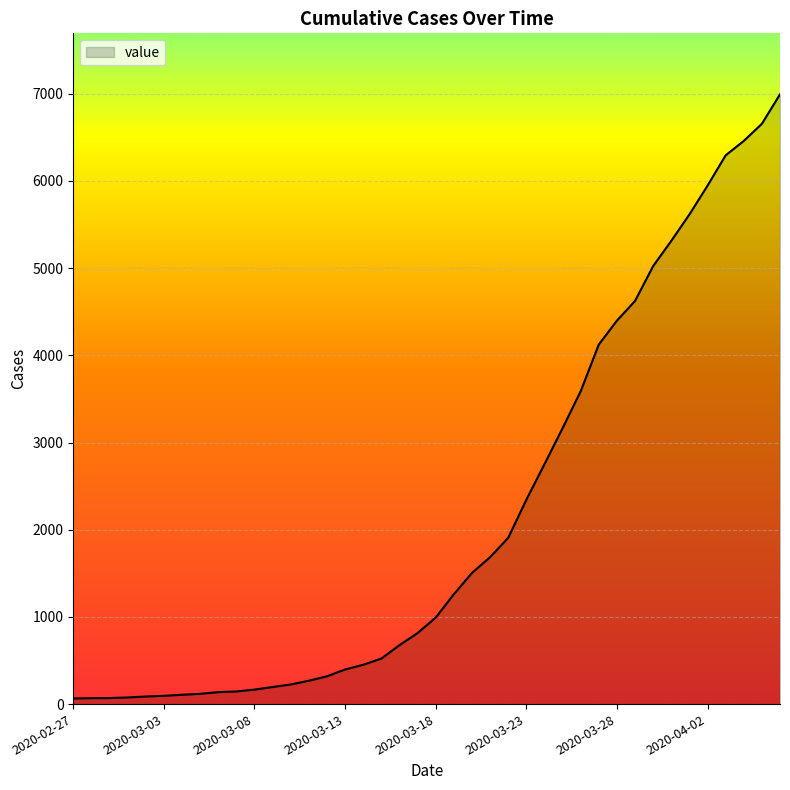

What is the difference between the maximum and minimum values?

6930